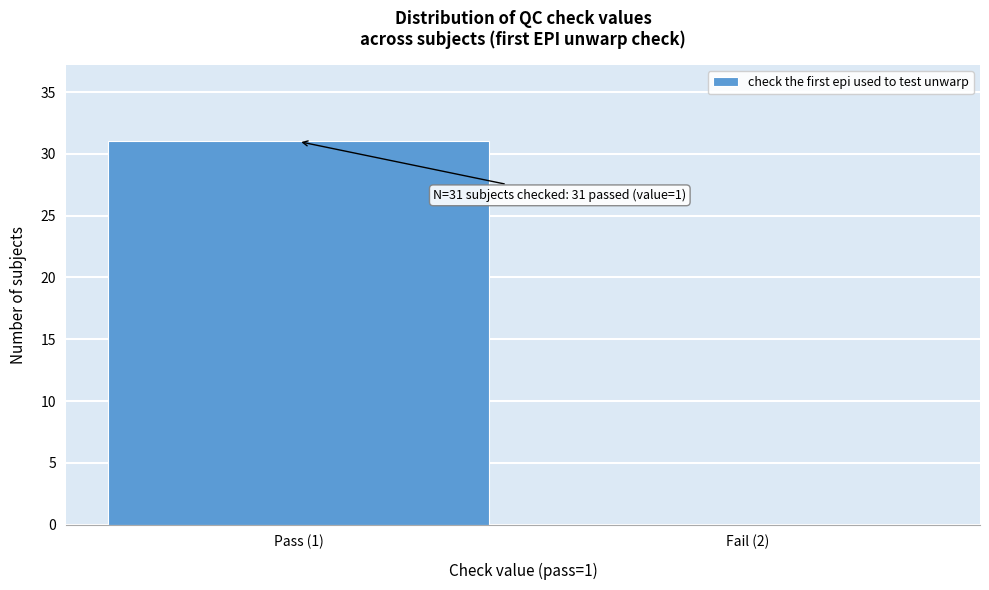

Reading left to right, what are all the values shown in this chart?

Pass (1)=31	Fail (2)=0